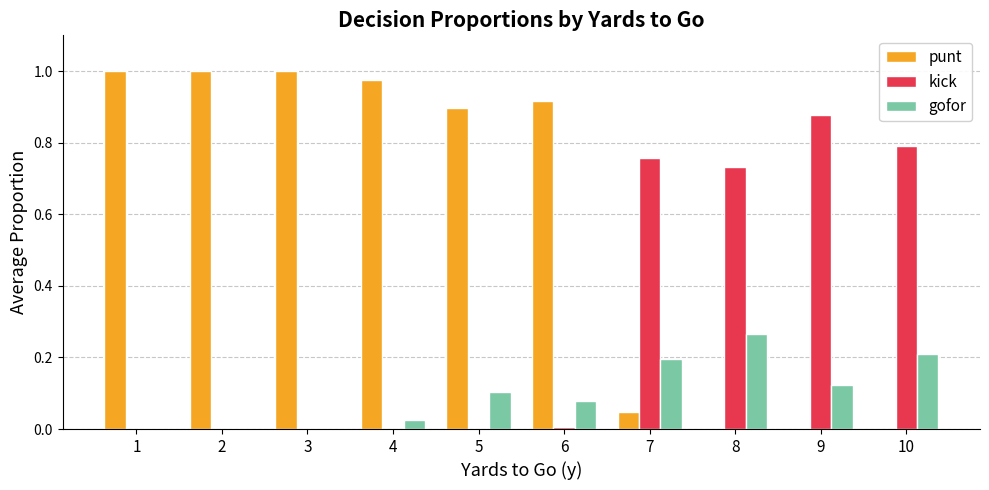

What is the sum of the punt values at 5 and 2?

1.9